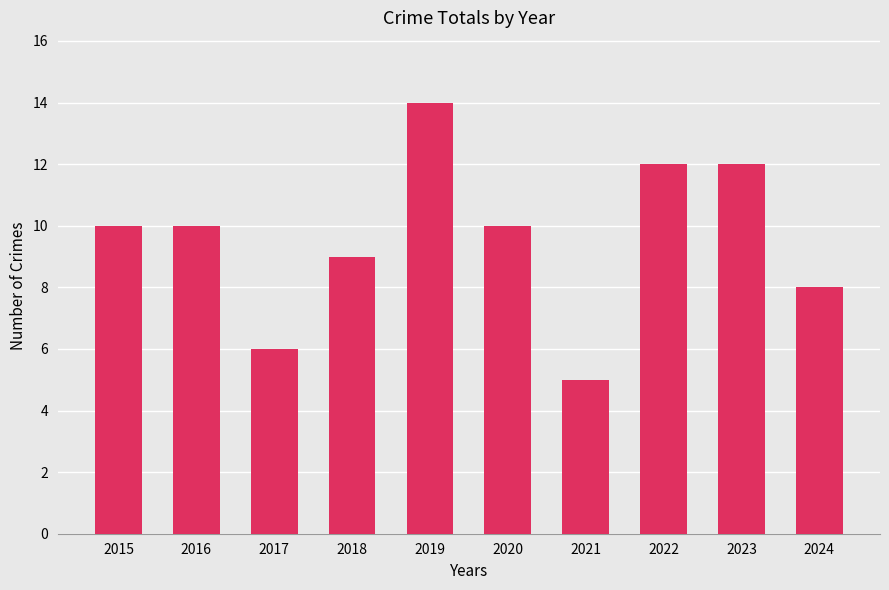

What is the sum of all values?

96